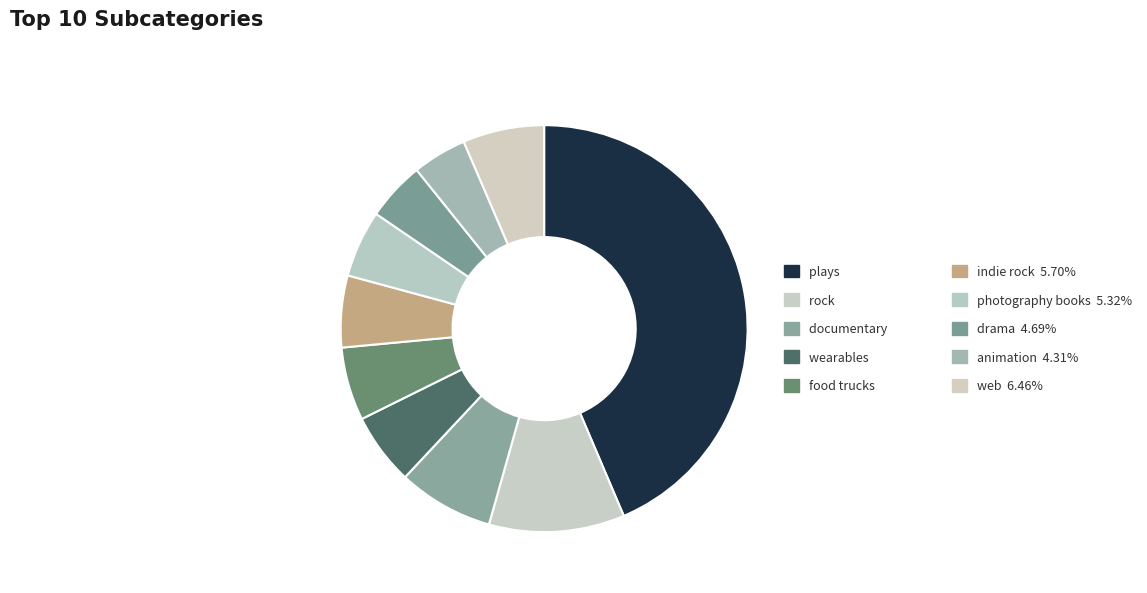

Is there a majority slice in this chart?

No